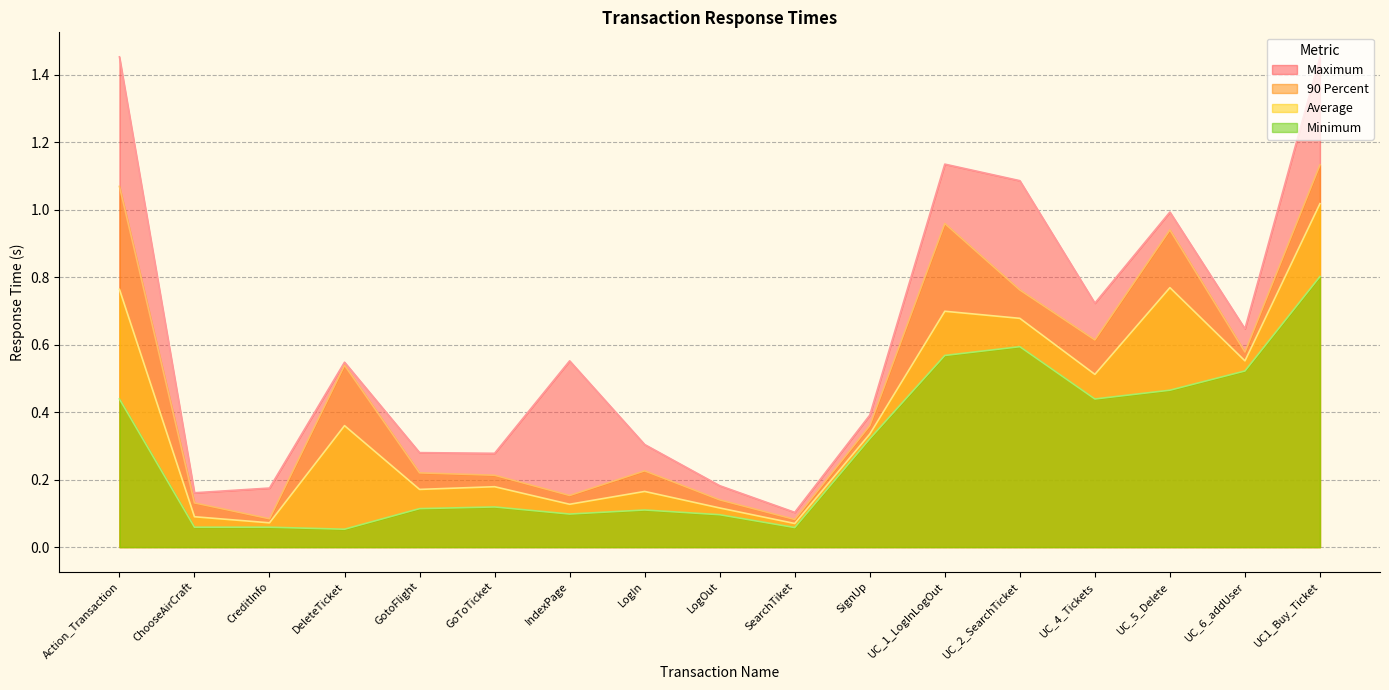

Which label corresponds to the largest value in the chart?

Action_Transaction